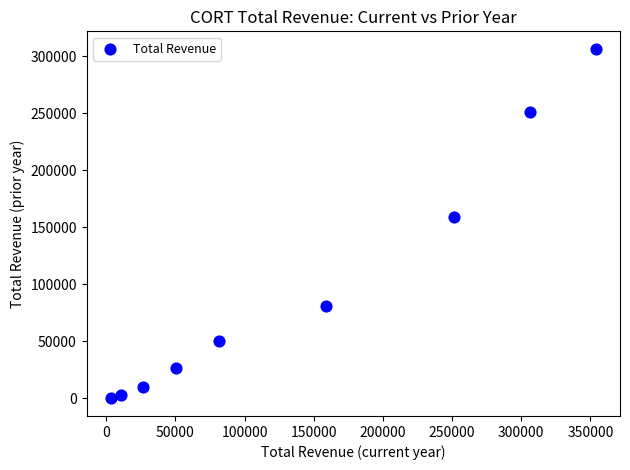

What Y value in the scatter plot is closest to 153250?

159200